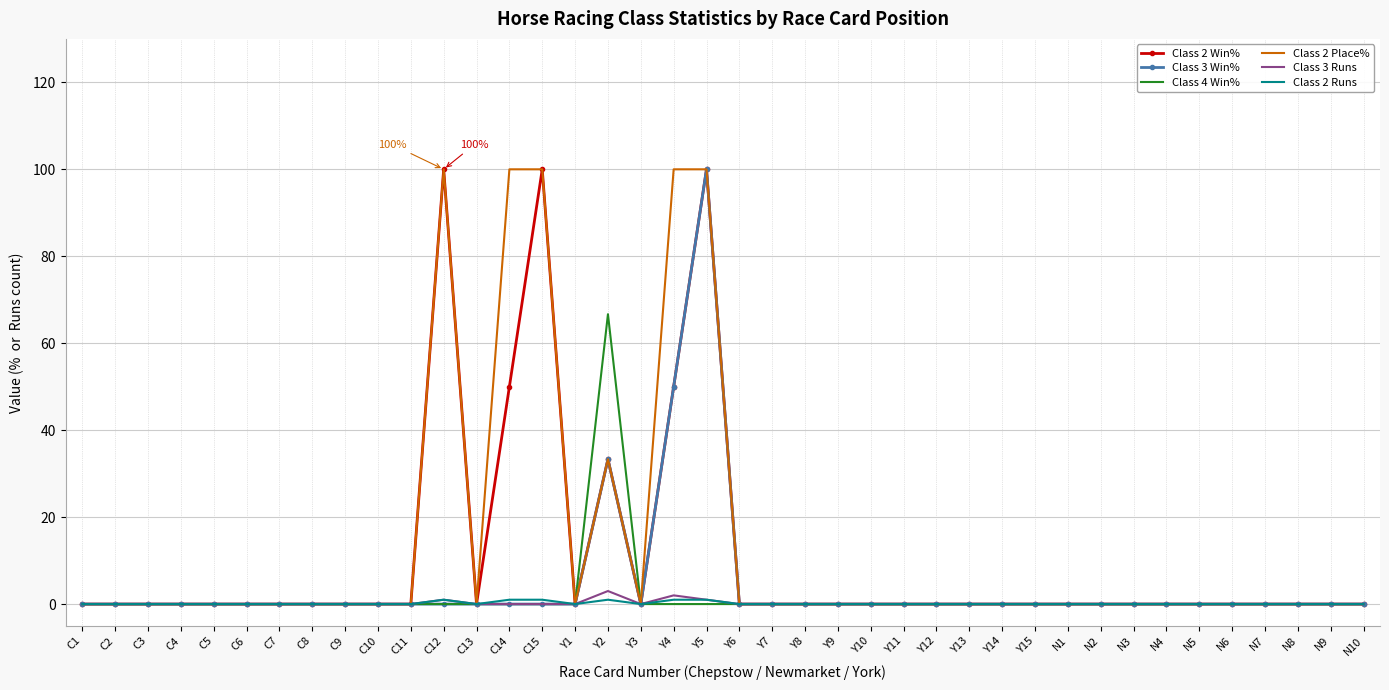

Reading left to right, extract all data points from this chart.

Class 2 Win%: C1=0.0	C2=0.0	C3=0.0	C4=0.0	C5=0.0	C6=0.0	C7=0.0	C8=0.0	C9=0.0	C10=0.0	C11=0.0	C12=100.0	C13=0.0	C14=50.0	C15=100.0	Y1=0.0	Y2=33.3	Y3=0.0	Y4=50.0	Y5=100.0	Y6=0.0	Y7=0.0	Y8=0.0	Y9=0.0	Y10=0.0	Y11=0.0	Y12=0.0	Y13=0.0	Y14=0.0	Y15=0.0	N1=0.0	N2=0.0	N3=0.0	N4=0.0	N5=0.0	N6=0.0	N7=0.0	N8=0.0	N9=0.0	N10=0.0
Class 3 Win%: C1=0.0	C2=0.0	C3=0.0	C4=0.0	C5=0.0	C6=0.0	C7=0.0	C8=0.0	C9=0.0	C10=0.0	C11=0.0	C12=0.0	C13=0.0	C14=0.0	C15=0.0	Y1=0.0	Y2=33.3	Y3=0.0	Y4=50.0	Y5=100.0	Y6=0.0	Y7=0.0	Y8=0.0	Y9=0.0	Y10=0.0	Y11=0.0	Y12=0.0	Y13=0.0	Y14=0.0	Y15=0.0	N1=0.0	N2=0.0	N3=0.0	N4=0.0	N5=0.0	N6=0.0	N7=0.0	N8=0.0	N9=0.0	N10=0.0
Class 4 Win%: C1=0.0	C2=0.0	C3=0.0	C4=0.0	C5=0.0	C6=0.0	C7=0.0	C8=0.0	C9=0.0	C10=0.0	C11=0.0	C12=0.0	C13=0.0	C14=0.0	C15=0.0	Y1=0.0	Y2=66.7	Y3=0.0	Y4=0.0	Y5=0.0	Y6=0.0	Y7=0.0	Y8=0.0	Y9=0.0	Y10=0.0	Y11=0.0	Y12=0.0	Y13=0.0	Y14=0.0	Y15=0.0	N1=0.0	N2=0.0	N3=0.0	N4=0.0	N5=0.0	N6=0.0	N7=0.0	N8=0.0	N9=0.0	N10=0.0
Class 2 Place%: C1=0.0	C2=0.0	C3=0.0	C4=0.0	C5=0.0	C6=0.0	C7=0.0	C8=0.0	C9=0.0	C10=0.0	C11=0.0	C12=100.0	C13=0.0	C14=100.0	C15=100.0	Y1=0.0	Y2=33.3	Y3=0.0	Y4=100.0	Y5=100.0	Y6=0.0	Y7=0.0	Y8=0.0	Y9=0.0	Y10=0.0	Y11=0.0	Y12=0.0	Y13=0.0	Y14=0.0	Y15=0.0	N1=0.0	N2=0.0	N3=0.0	N4=0.0	N5=0.0	N6=0.0	N7=0.0	N8=0.0	N9=0.0	N10=0.0
Class 3 Runs: C1=0.0	C2=0.0	C3=0.0	C4=0.0	C5=0.0	C6=0.0	C7=0.0	C8=0.0	C9=0.0	C10=0.0	C11=0.0	C12=1.0	C13=0.0	C14=0.0	C15=0.0	Y1=0.0	Y2=3.0	Y3=0.0	Y4=2.0	Y5=1.0	Y6=0.0	Y7=0.0	Y8=0.0	Y9=0.0	Y10=0.0	Y11=0.0	Y12=0.0	Y13=0.0	Y14=0.0	Y15=0.0	N1=0.0	N2=0.0	N3=0.0	N4=0.0	N5=0.0	N6=0.0	N7=0.0	N8=0.0	N9=0.0	N10=0.0
Class 2 Runs: C1=0.0	C2=0.0	C3=0.0	C4=0.0	C5=0.0	C6=0.0	C7=0.0	C8=0.0	C9=0.0	C10=0.0	C11=0.0	C12=1.0	C13=0.0	C14=1.0	C15=1.0	Y1=0.0	Y2=1.0	Y3=0.0	Y4=1.0	Y5=1.0	Y6=0.0	Y7=0.0	Y8=0.0	Y9=0.0	Y10=0.0	Y11=0.0	Y12=0.0	Y13=0.0	Y14=0.0	Y15=0.0	N1=0.0	N2=0.0	N3=0.0	N4=0.0	N5=0.0	N6=0.0	N7=0.0	N8=0.0	N9=0.0	N10=0.0